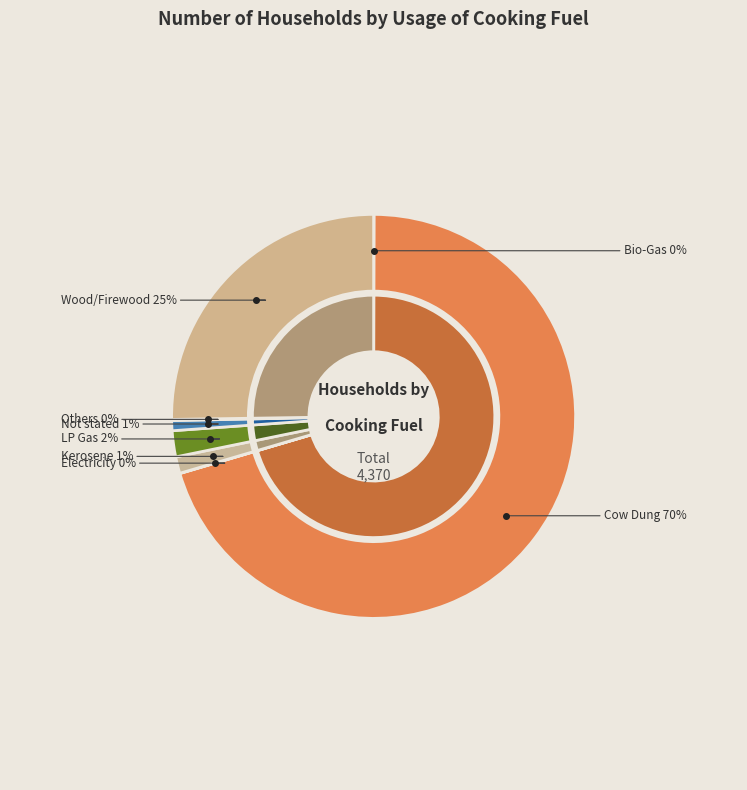

Is it true that Not stated is 13% of the pie?

False